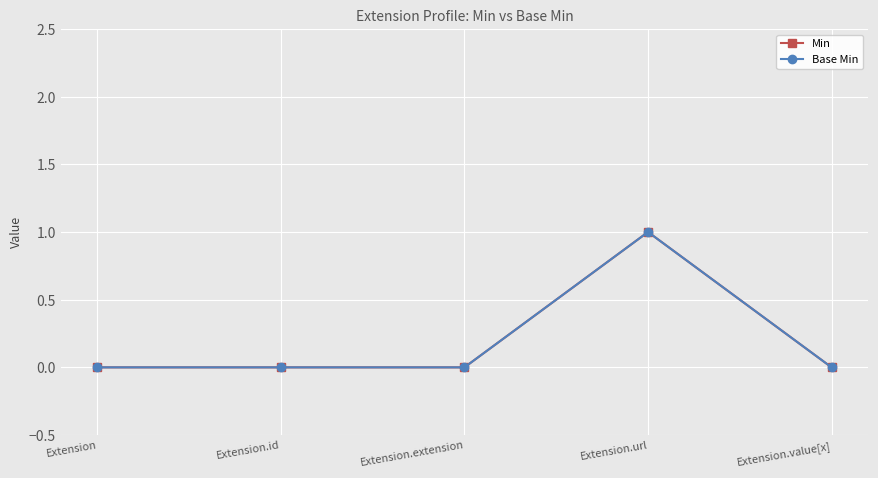

At which category is the sum across all series the highest?

Extension.url